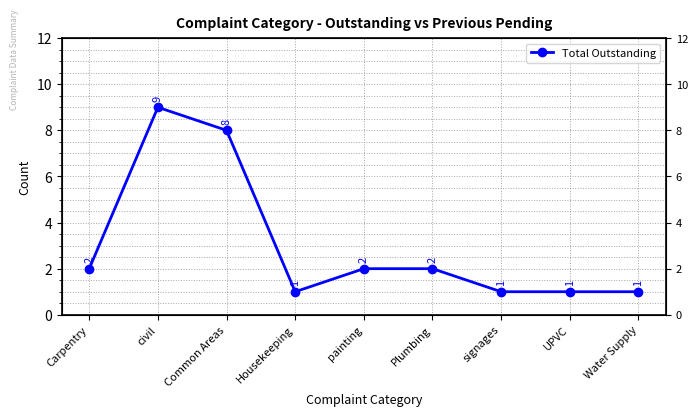

Which has a higher value, signages or painting?

painting